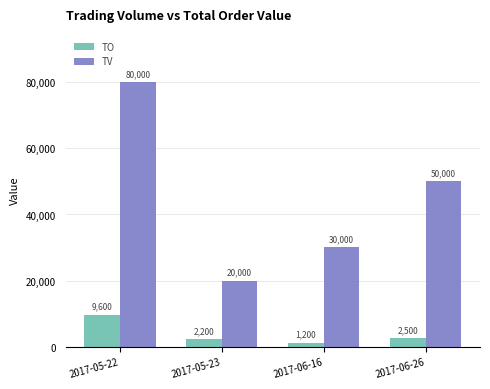

What is the difference between the second highest and minimum values in the TO series?

1300